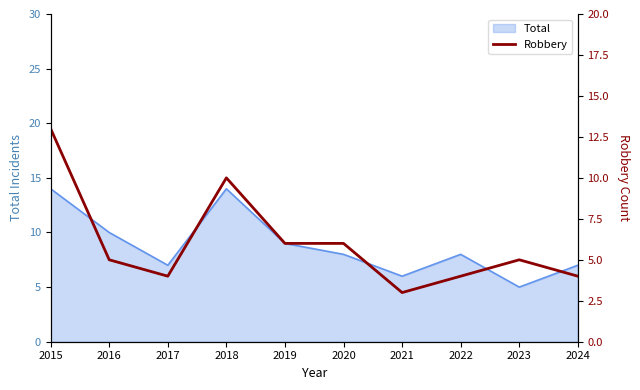

Does the chart have visible grid lines?

No